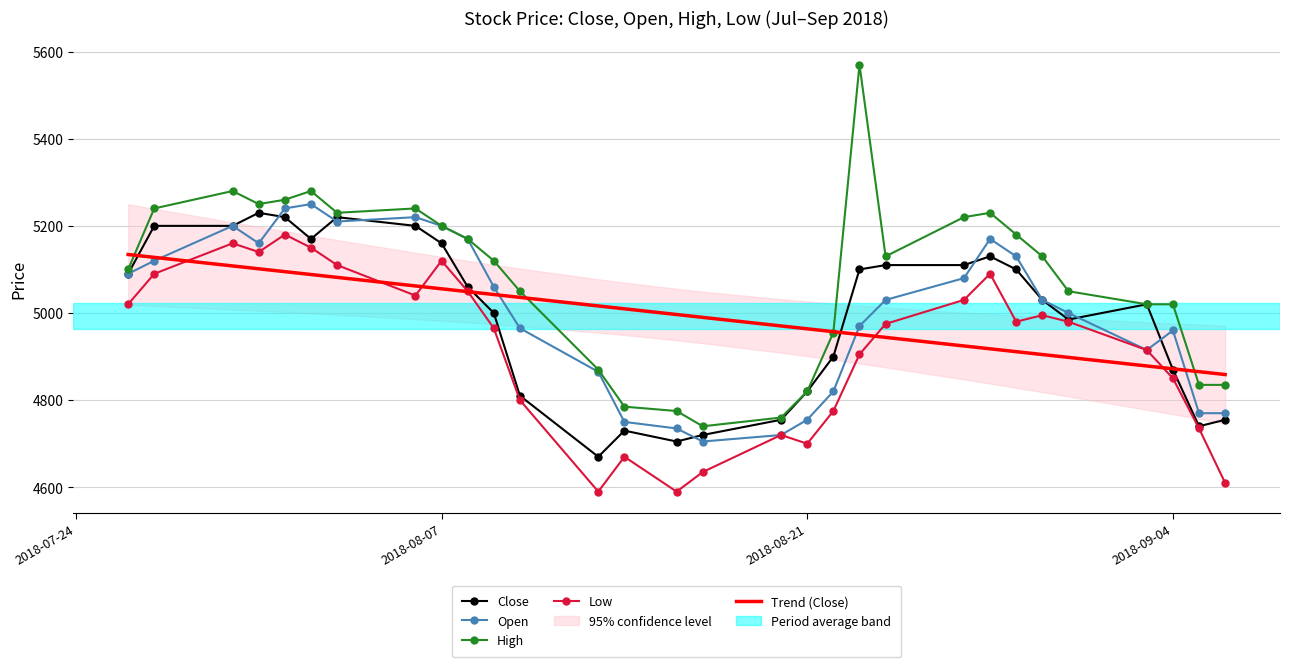

True or false: High and Low intersect in this chart.

False